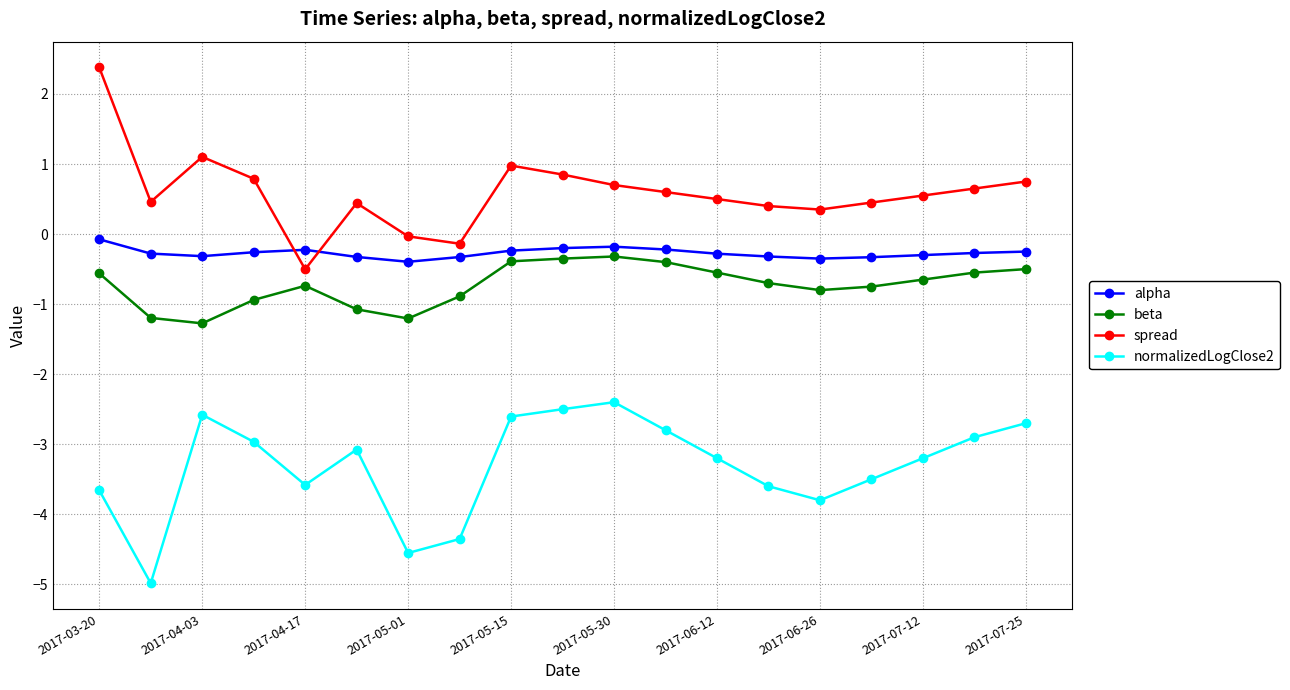

What is the sum of all normalizedLogClose2 values?

-63.0